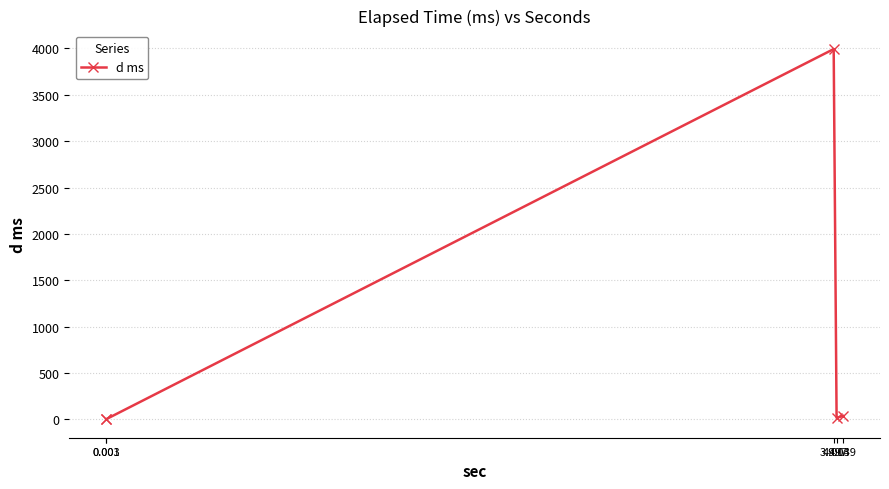

What is the difference between the maximum and minimum values?

3993.4